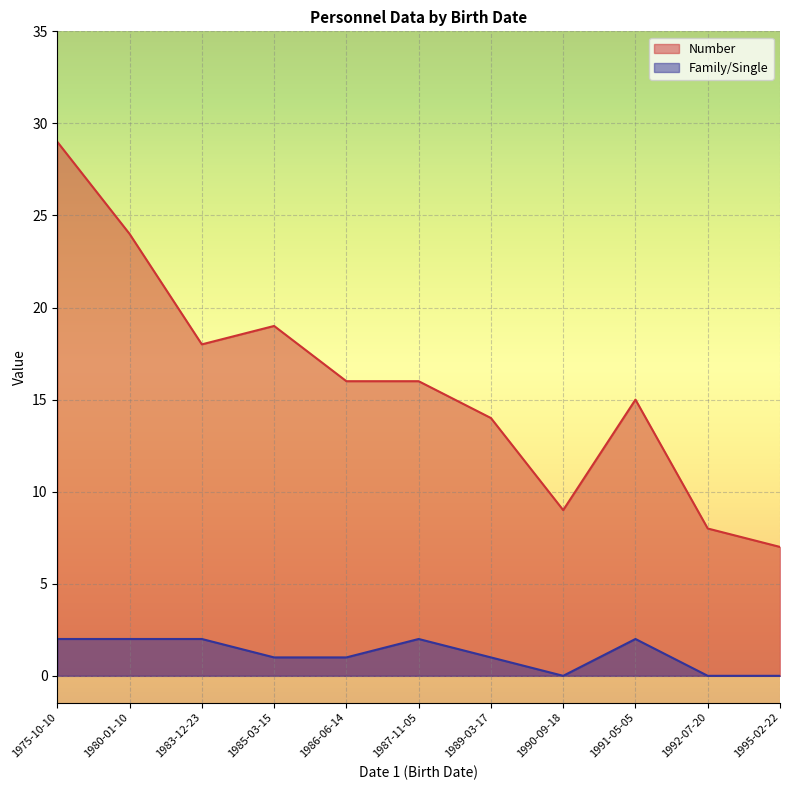

List the series in order of their peak value, lowest first.

Family/Single, Number